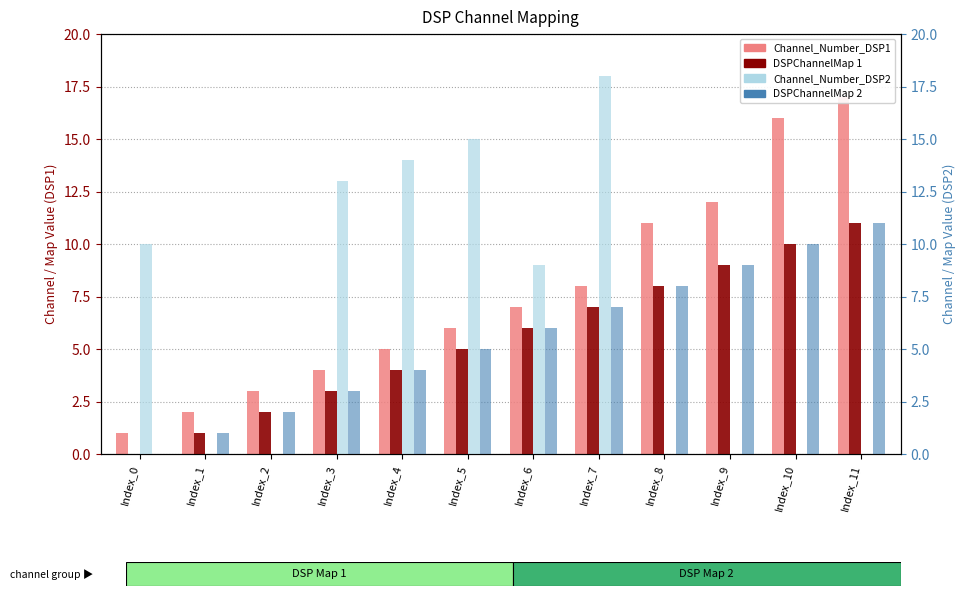

True or false: DSPChannelMap 2 has a value of -6 at Index_0.

False